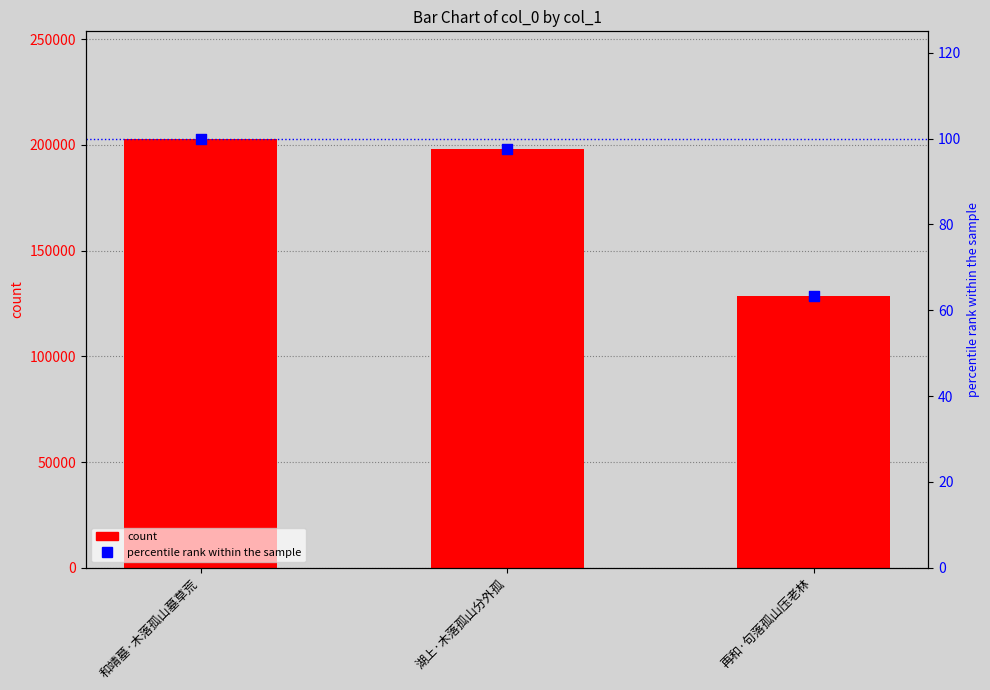

Which series has the widest spread of Y values?

count